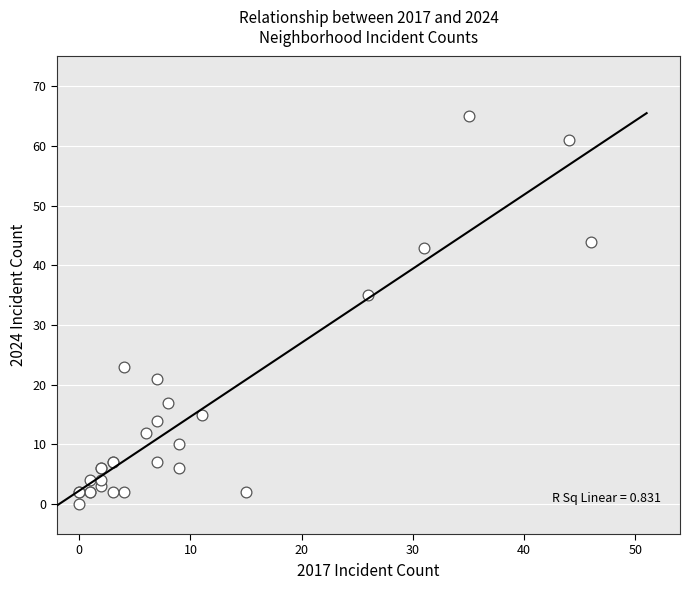

What Y value in the scatter plot is closest to 32?

35